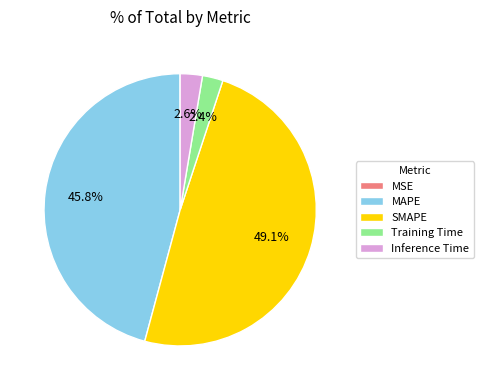

Between SMAPE and Training Time, which is larger?

SMAPE